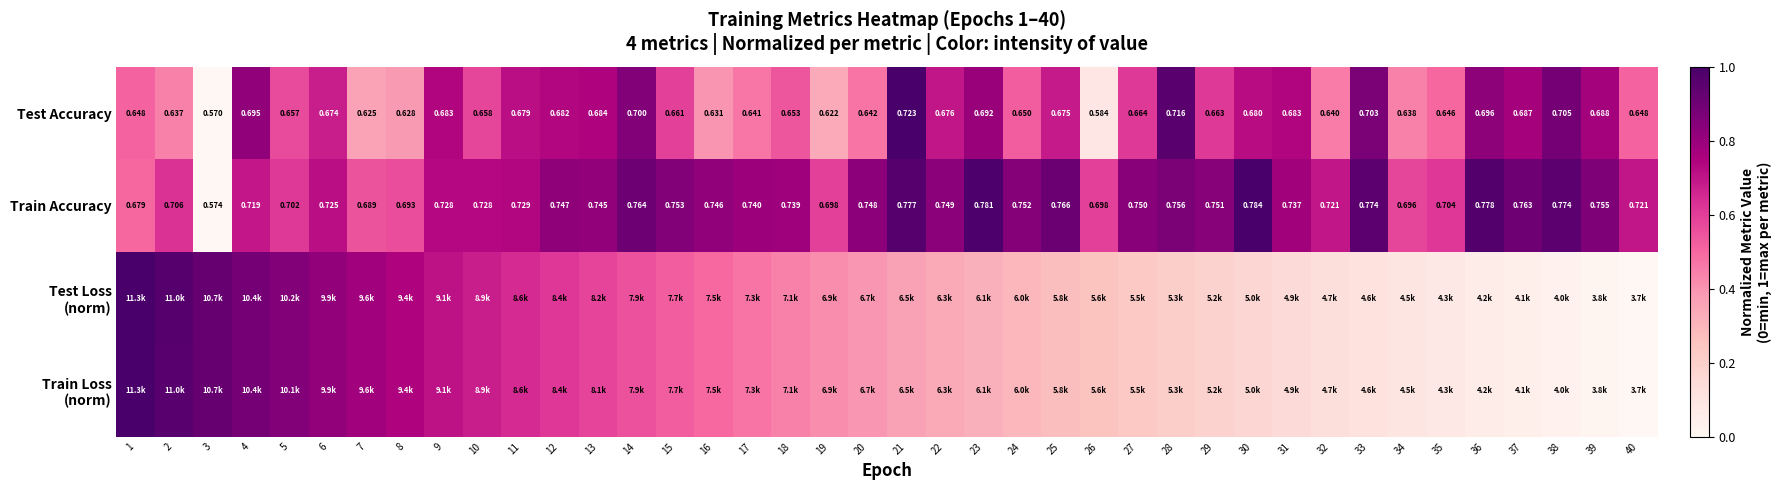

What is the approximate value of Train Loss (norm) at 2?

1.0